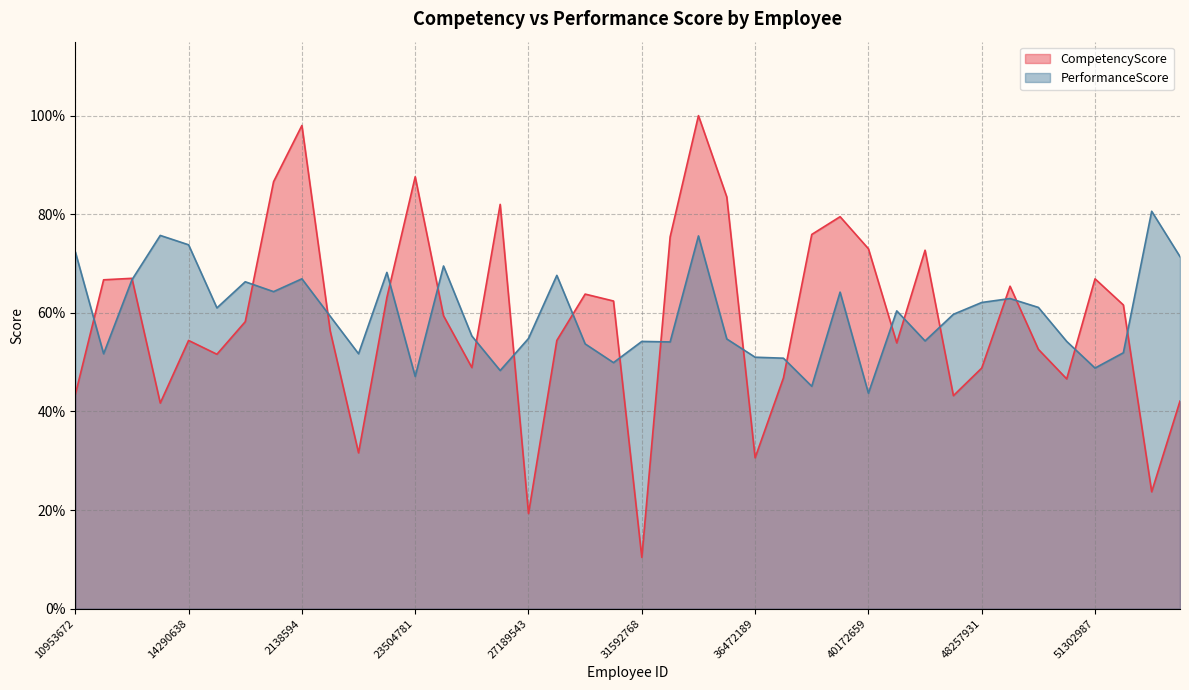

How many interior local peaks does the PerformanceScore series have?

12